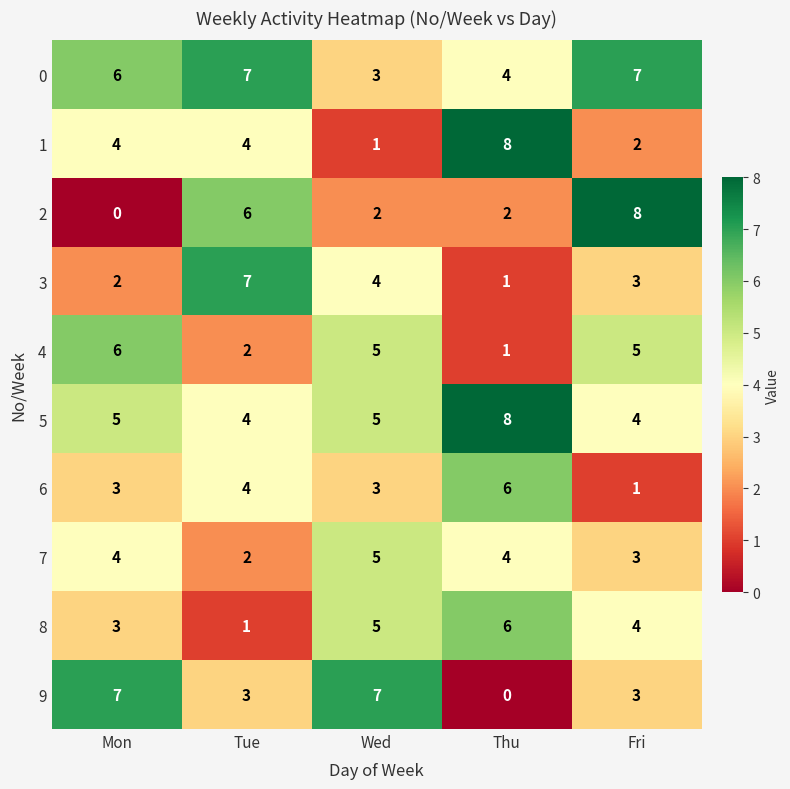

Is it true that 7 equals 3 at Fri?

True